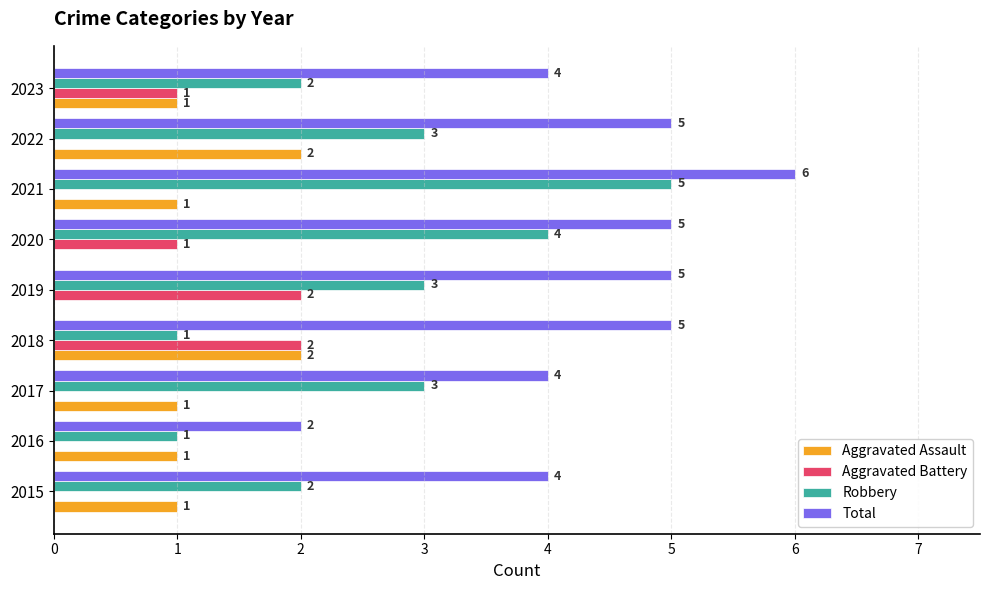

Is the value of Robbery at 2015 greater than the value of Aggravated Battery at 2021?

Yes